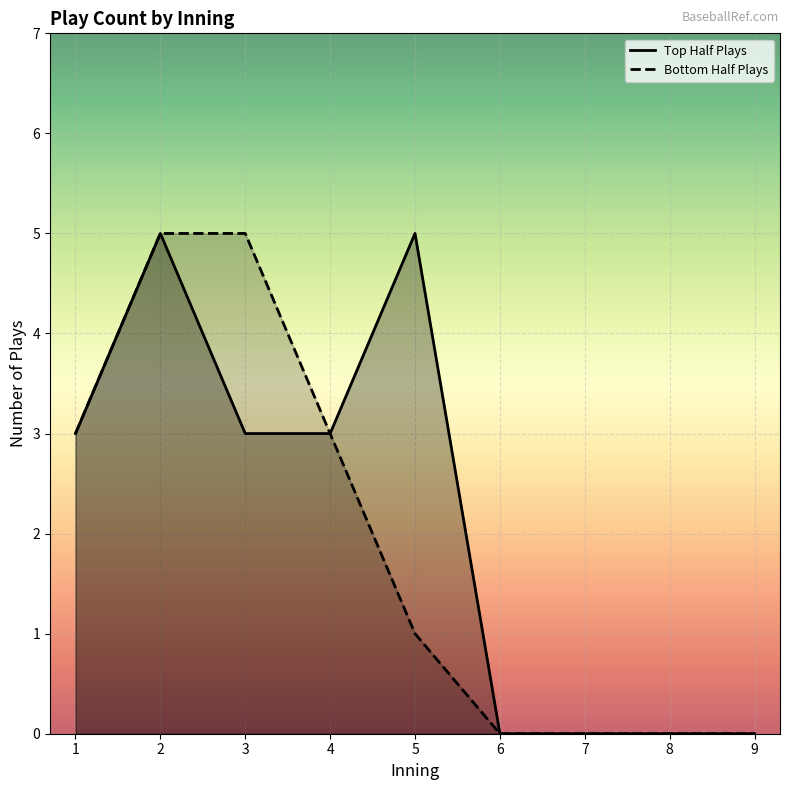

Count the bot_plays_per_inning values in the range 0 to 3.

7